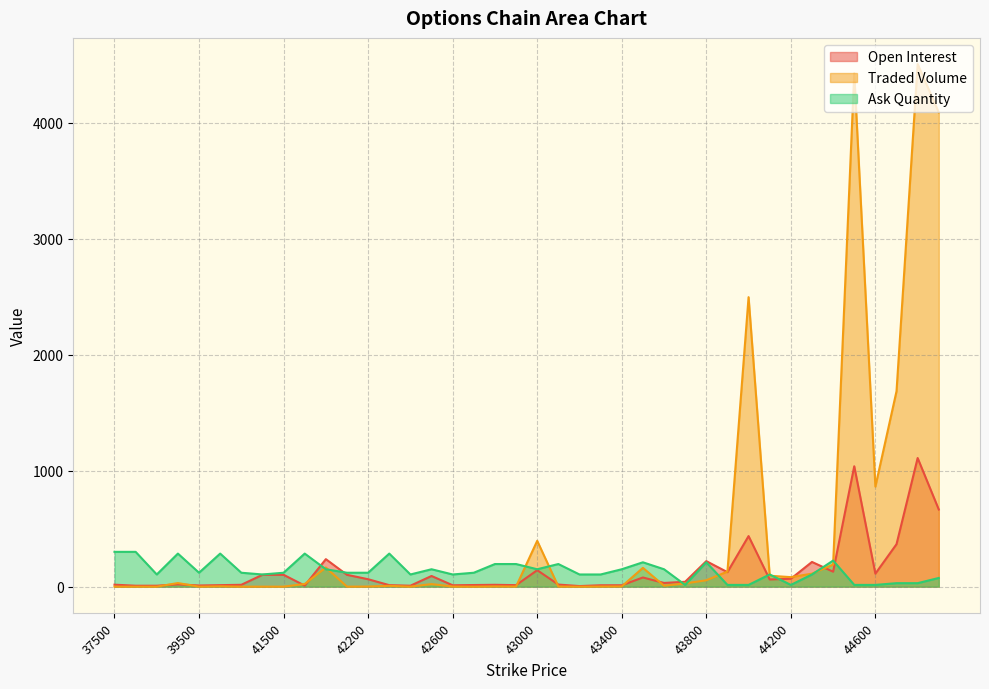

Reading left to right, list all the values displayed in this chart.

Open Interest: 37500=17	38000=8	38500=8	39000=20	39500=10	40000=13	40500=16	41000=102	41500=102	41900=9	42000=237	42100=102	42200=64	42300=13	42400=8	42500=92	42600=12	42700=14	42800=16	42900=13	43000=142	43100=18	43200=5	43300=12	43400=12	43500=79	43600=32	43700=42	43800=220	43900=125	44000=436	44100=62	44200=68	44300=213	44400=129	44500=1038	44600=112	44700=366	44800=1109	44900=665
Traded Volume: 37500=0	38000=0	38500=0	39000=31	39500=0	40000=3	40500=0	41000=0	41500=0	41900=23	42000=165	42100=0	42200=1	42300=7	42400=0	42500=22	42600=1	42700=0	42800=2	42900=1	43000=395	43100=1	43200=0	43300=1	43400=2	43500=162	43600=8	43700=28	43800=55	43900=130	44000=2496	44100=94	44200=82	44300=112	44400=190	44500=4427	44600=863	44700=1685	44800=4506	44900=4088
Ask Quantity: 37500=300	38000=300	38500=105	39000=285	39500=120	40000=285	40500=120	41000=105	41500=120	41900=285	42000=150	42100=120	42200=120	42300=285	42400=105	42500=150	42600=105	42700=120	42800=195	42900=195	43000=150	43100=195	43200=105	43300=105	43400=150	43500=210	43600=150	43700=15	43800=210	43900=15	44000=15	44100=105	44200=15	44300=105	44400=225	44500=15	44600=15	44700=30	44800=30	44900=75